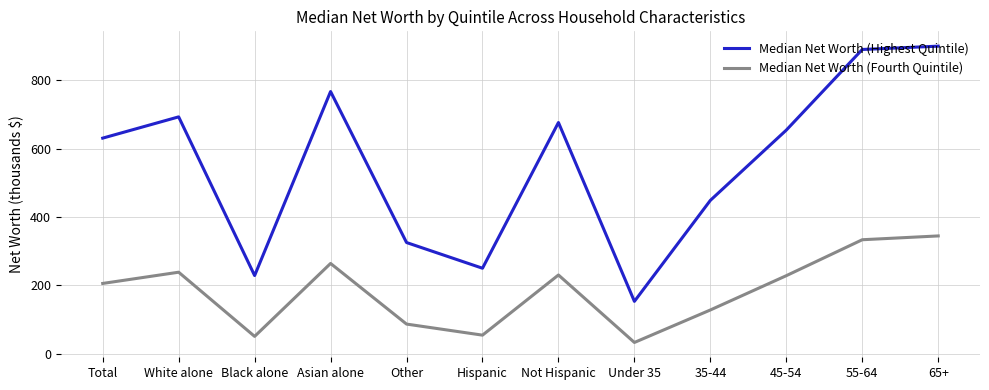

Which series has the largest total across all categories?

Median Net Worth (Highest Quintile)